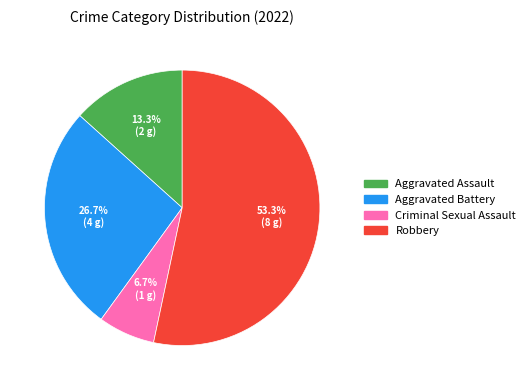

To the nearest percent, what is the difference between the largest and smallest slice percentages?

47%